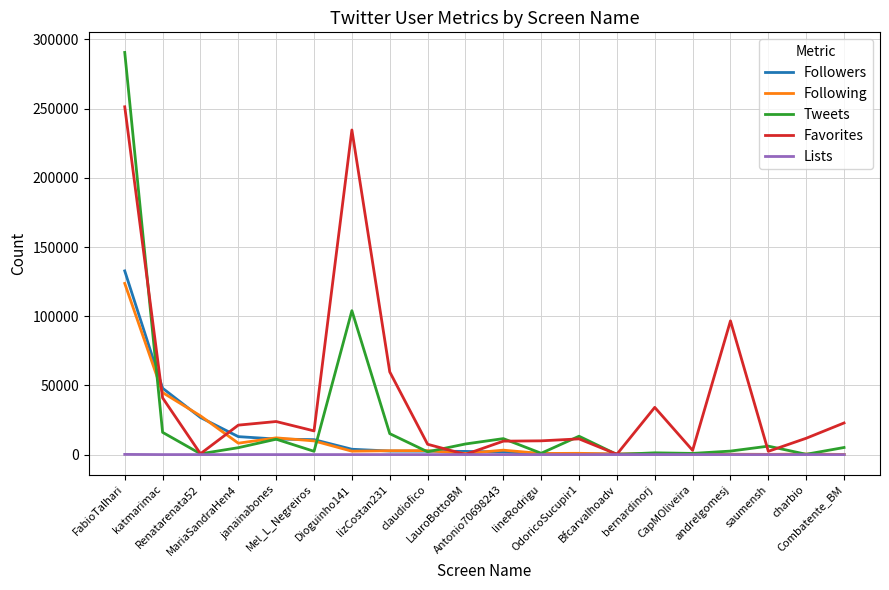

Which series has the largest total across all categories?

Favorites